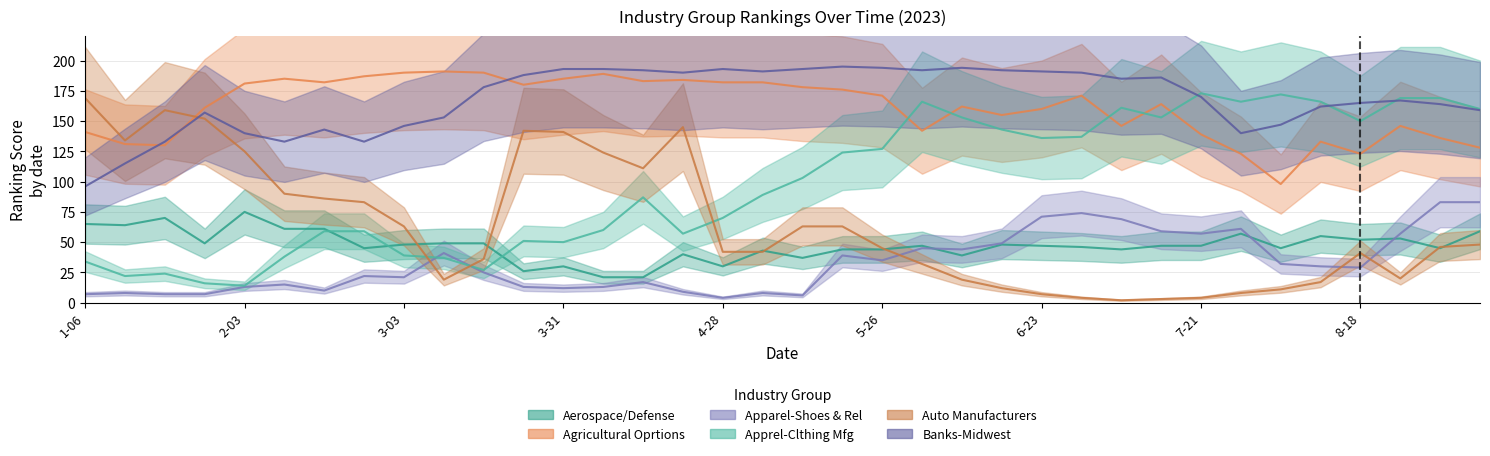

Between 2023-02-17 and 2023-09-08, which series saw the biggest shift?

Apprel-Clthing Mfg